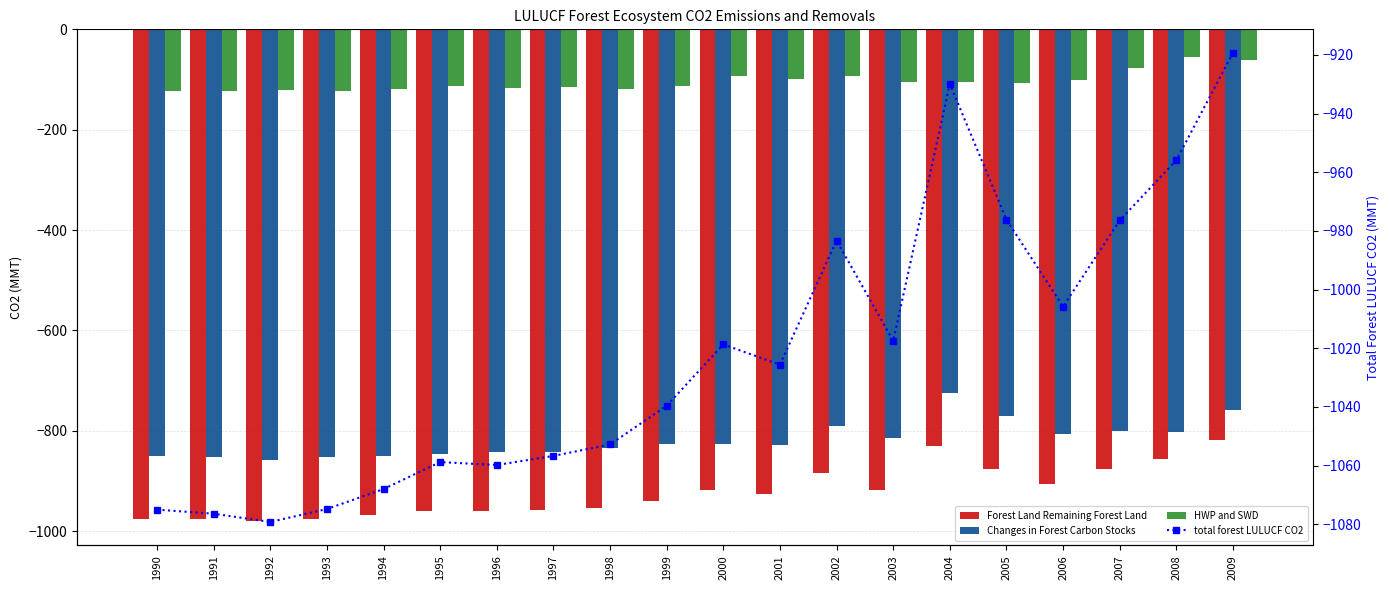

The Forest Land Remaining Forest Land series shows -421.5 at 2002. True or false?

False